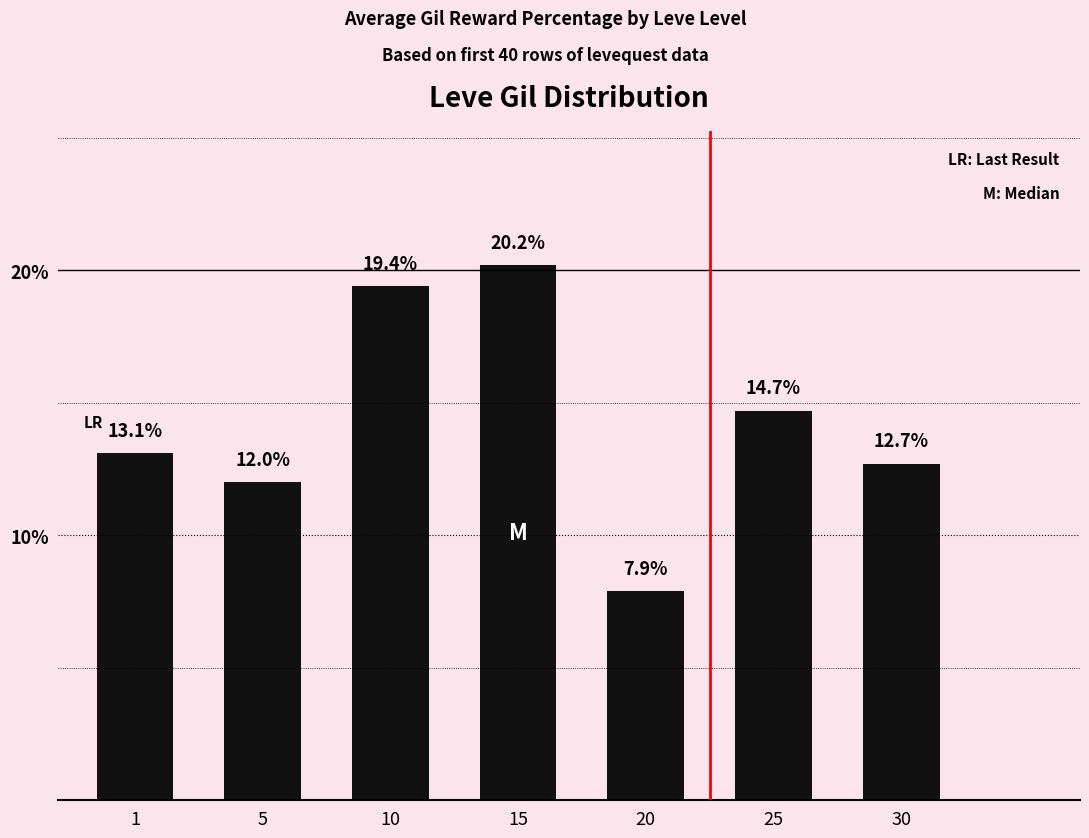

Rank the categories by value from lowest to highest.

20, 5, 30, 1, 25, 10, 15